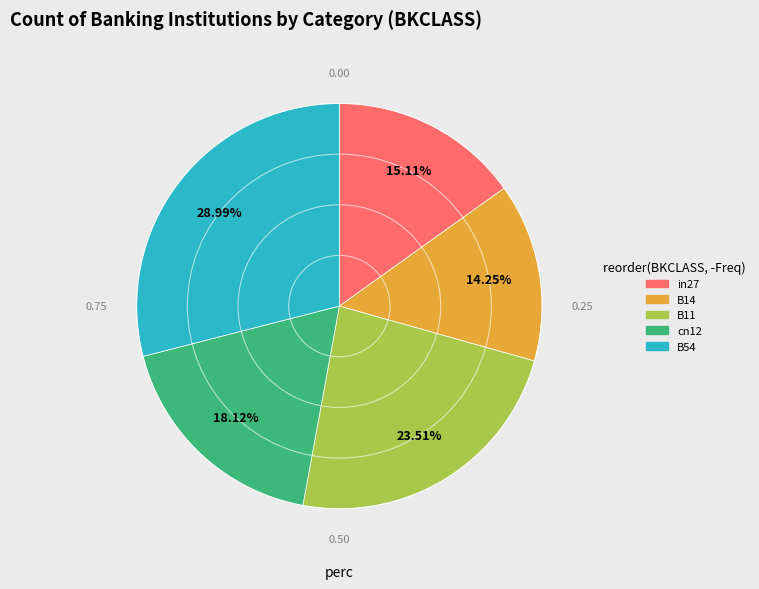

Which has a higher value, in27 or B14?

in27